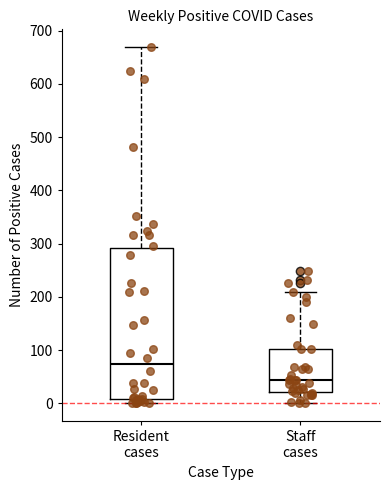

Reading left to right, read every box against the y-axis: the position of its median line, the range the box covers, and the ends of its whiskers. The values are not printed on the chart, so give them approximately, as read against the axis.

Resident cases: median 70, box 10 to 290, whiskers 0 to 670
Staff cases: median 40, box 20 to 100, whiskers 0 to 210